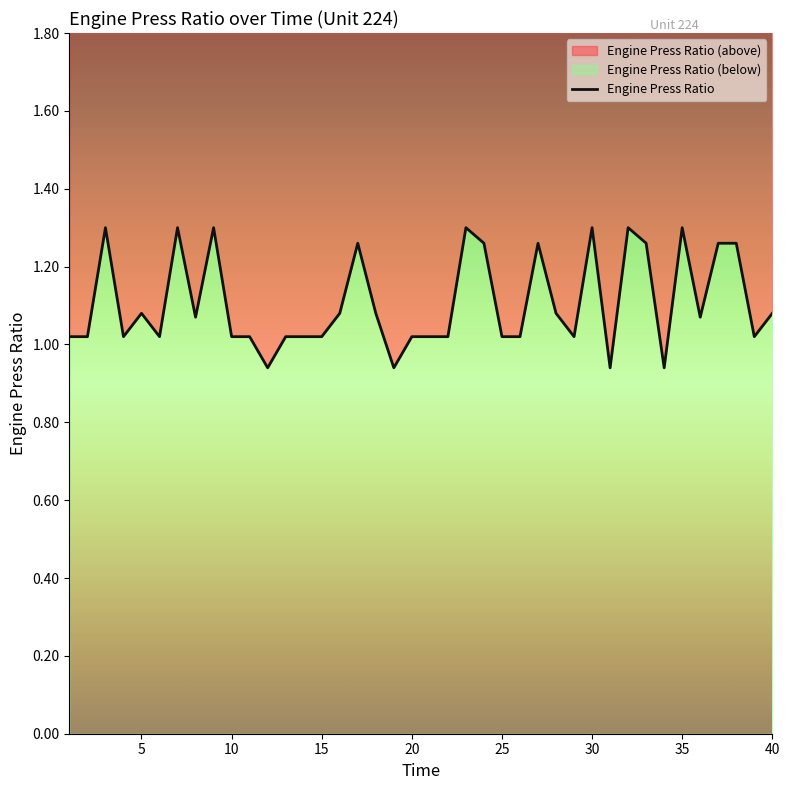

What is the ratio of the value at 37 to the value at 6?

1.2